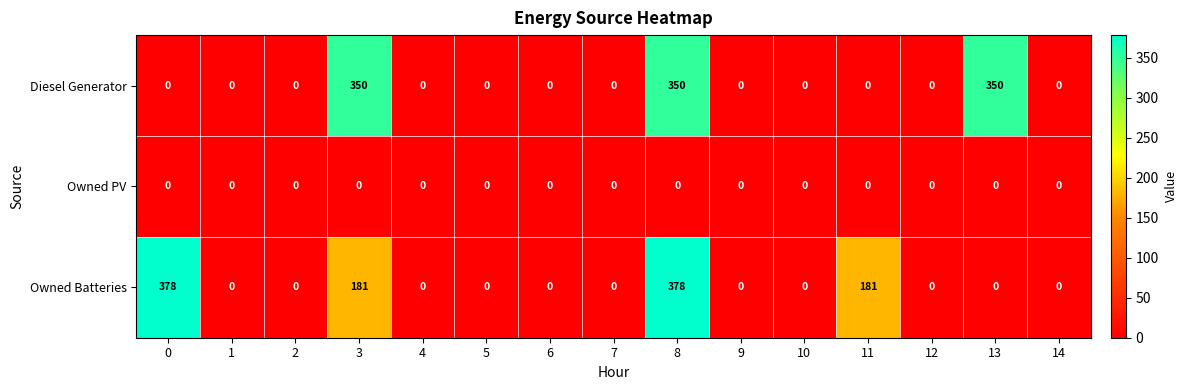

List the series in order of their peak value, lowest first.

Owned PV, Diesel Generator, Owned Batteries